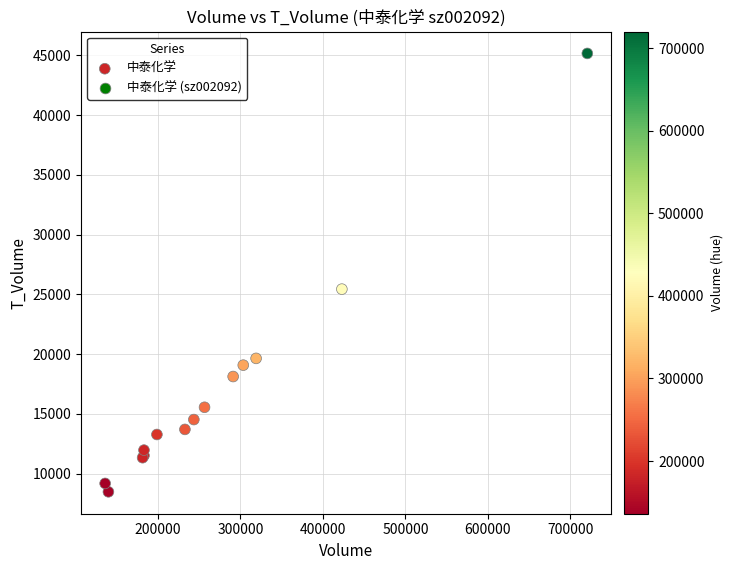

What Y value in the scatter plot is closest to 26818?

25435